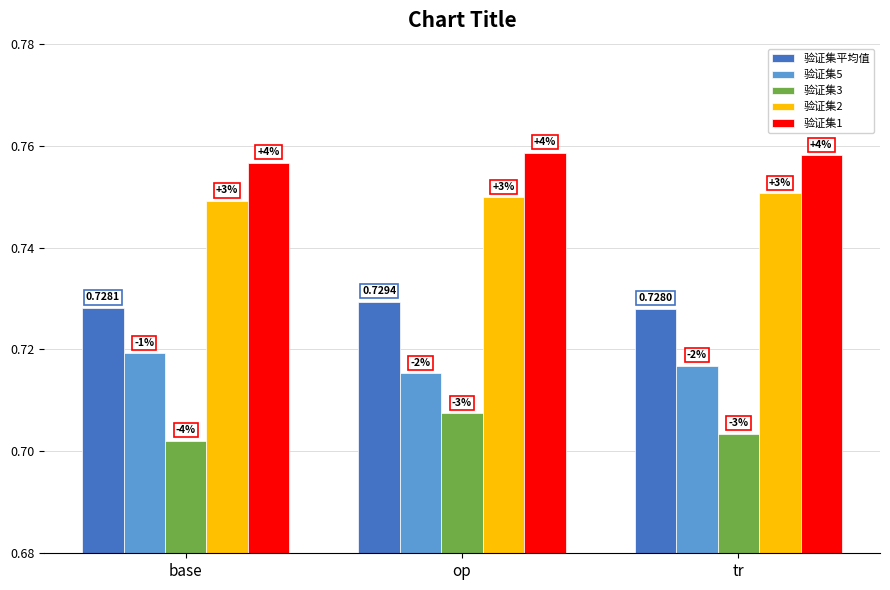

Between tr and base, which is larger?

base